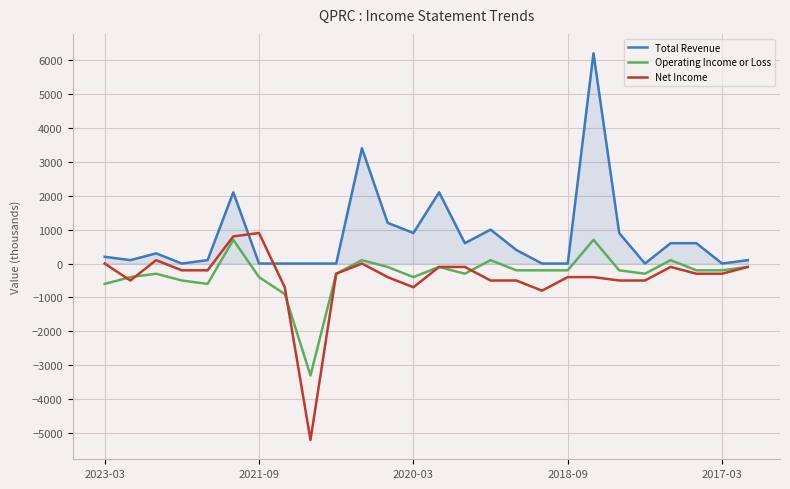

What is the greatest value displayed?

6200